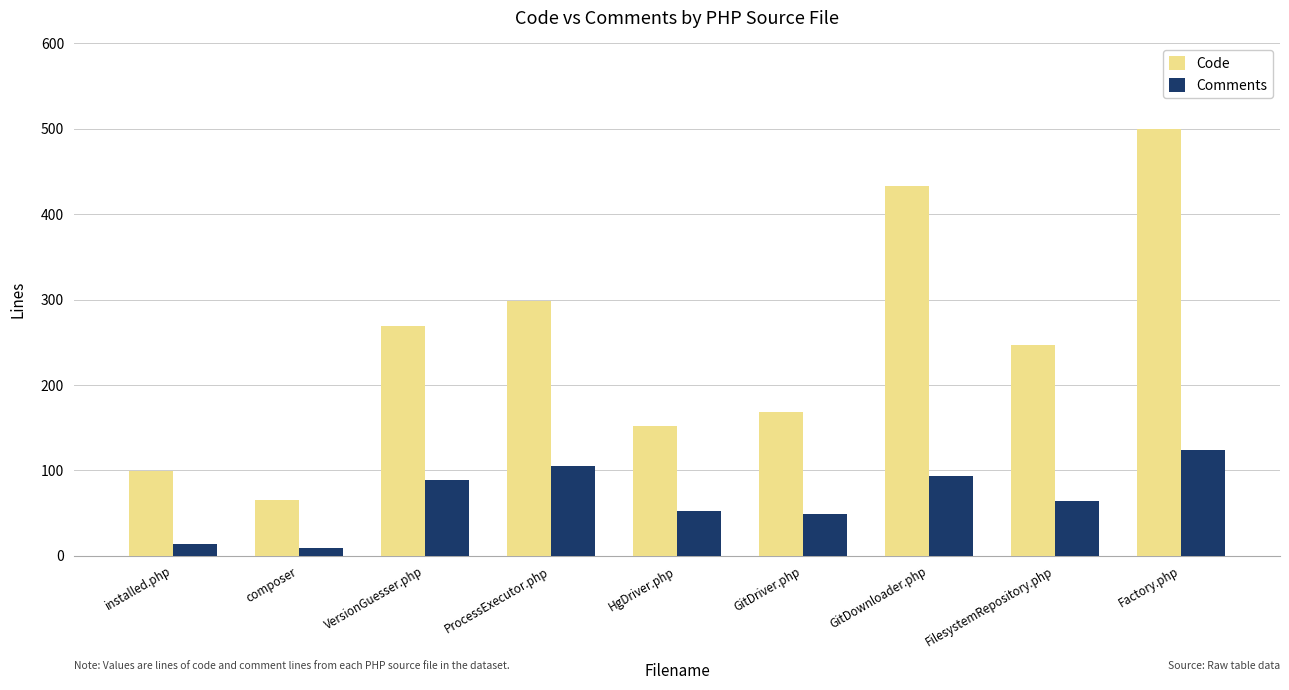

How many categories are shown in the chart?

9